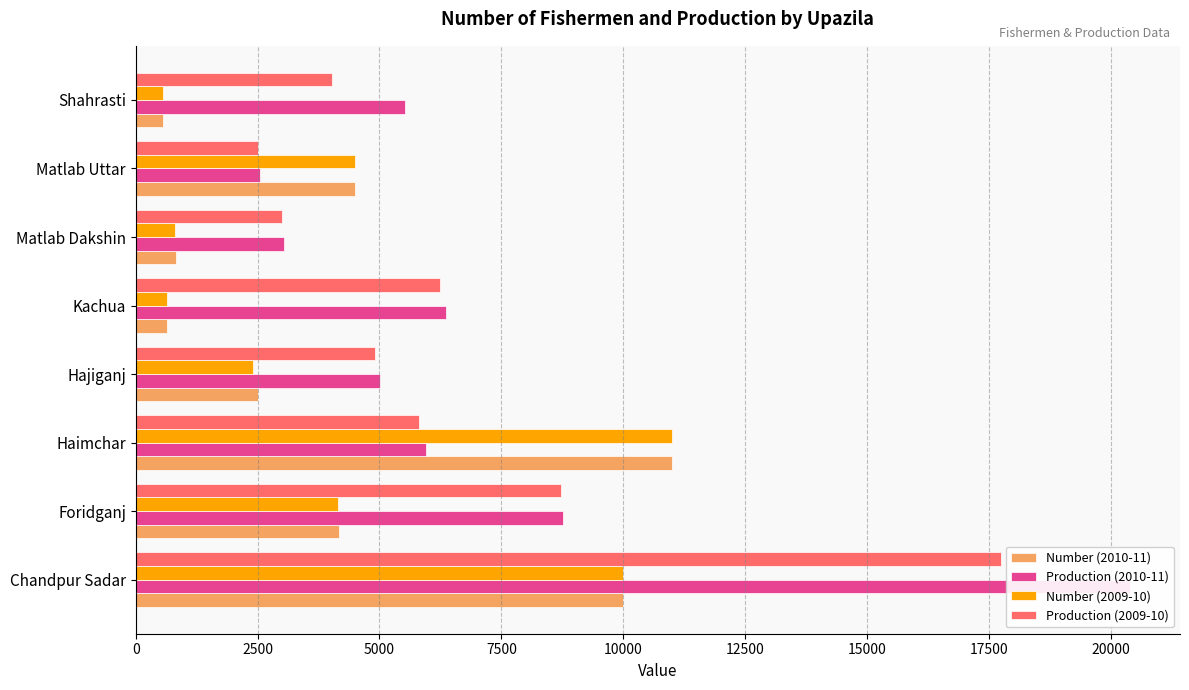

What are all the series names shown in the legend?

Number (2010-11), Production (2010-11), Number (2009-10), Production (2009-10)